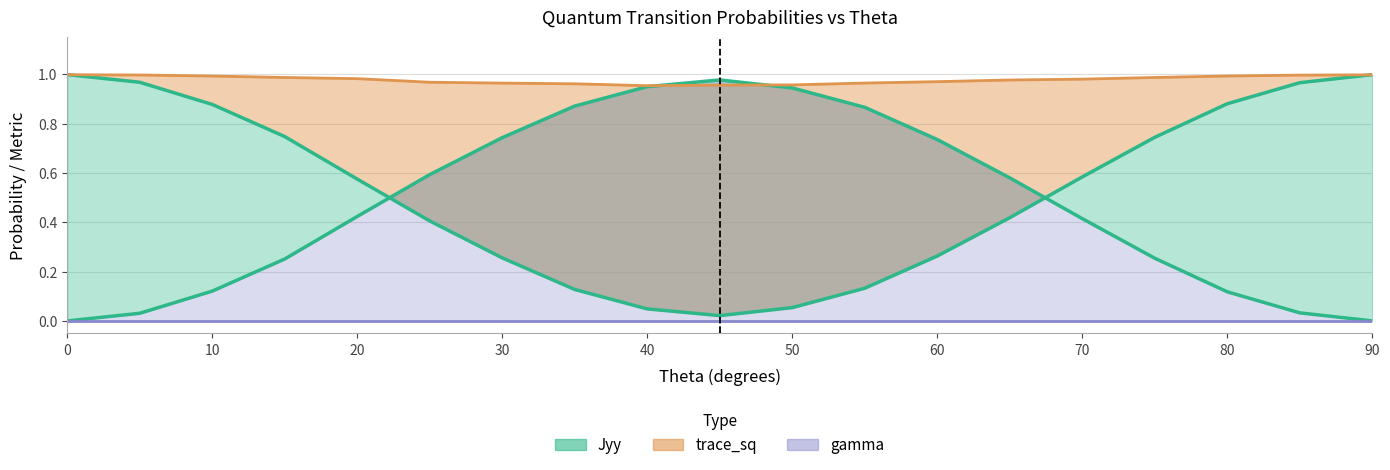

In Jyy, how many points are lower than both neighbors (excluding endpoints)?

1